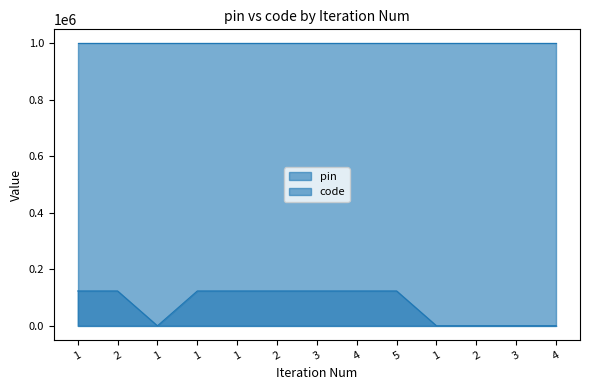

Where is the first local minimum?

1